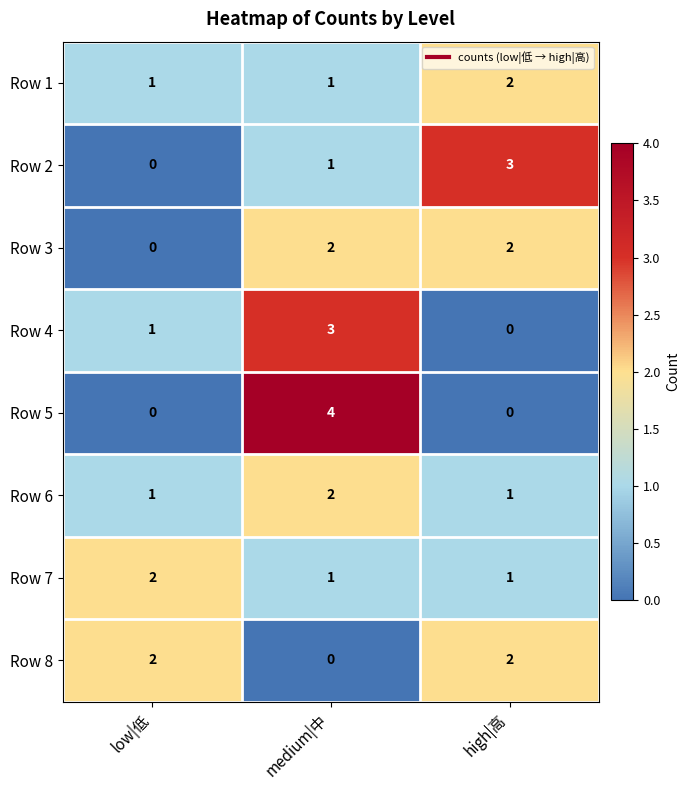

What is the total value across all series at high|高?

11